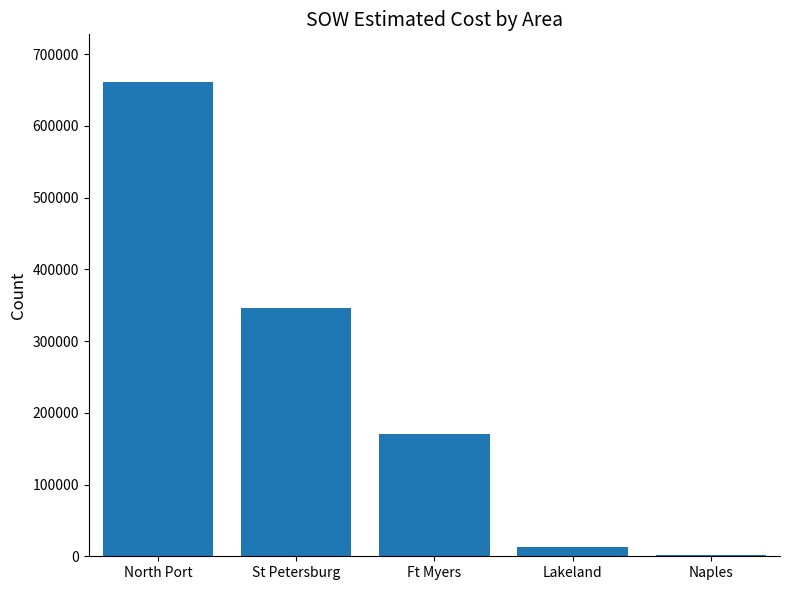

Reading left to right, what are all the values shown in this chart?

661294.0	345509.6	169870.5	12886.4	1343.9